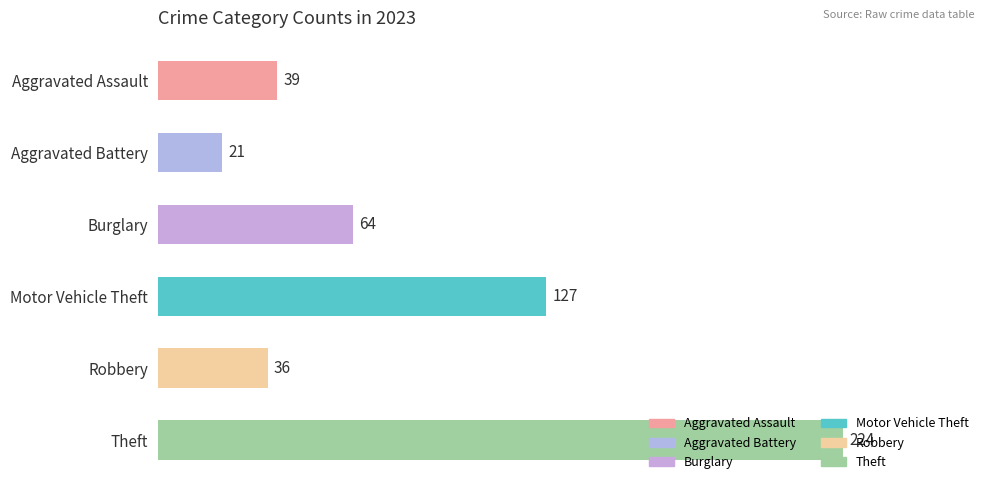

What is the smallest value displayed?

21